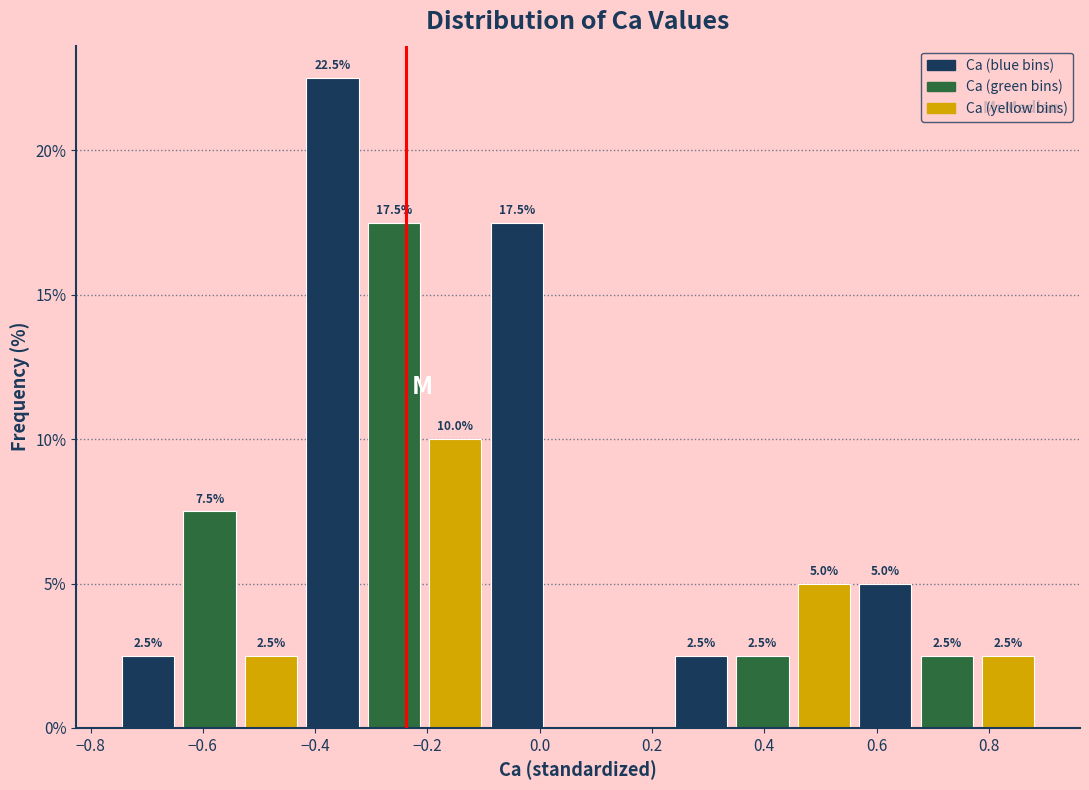

Over which range of the x-axis is the bar tallest?

-0.42 to -0.32